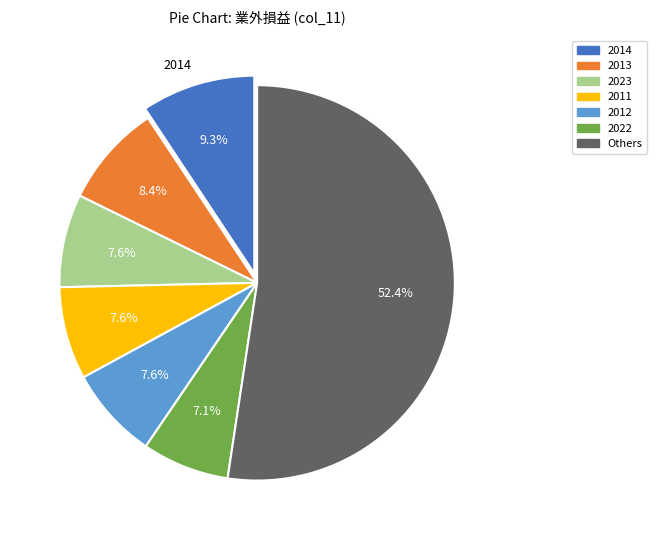

Count the number of slices in the pie.

7